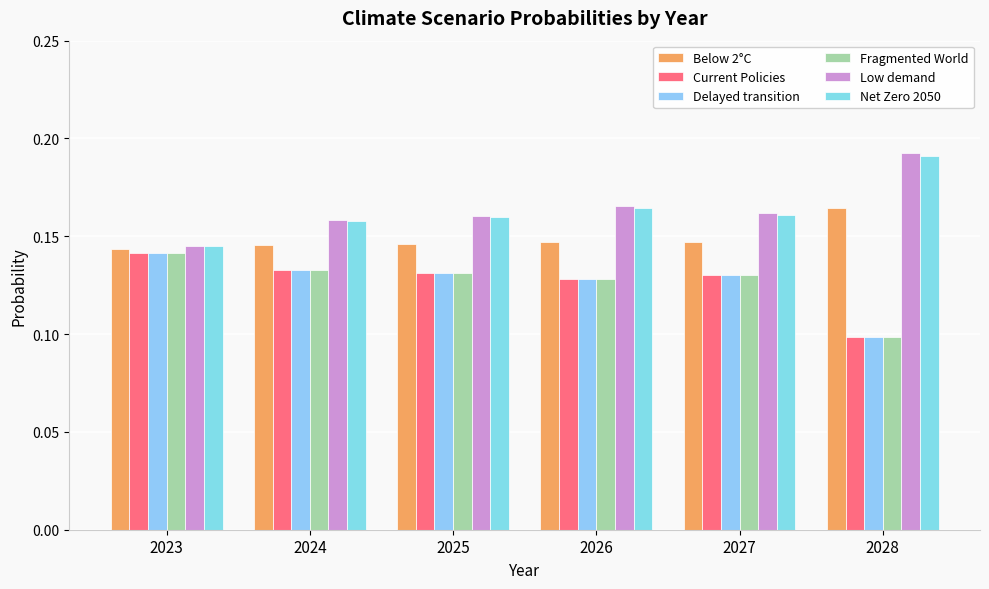

The value of Delayed transition at 2027 is 0.1. True or false?

True